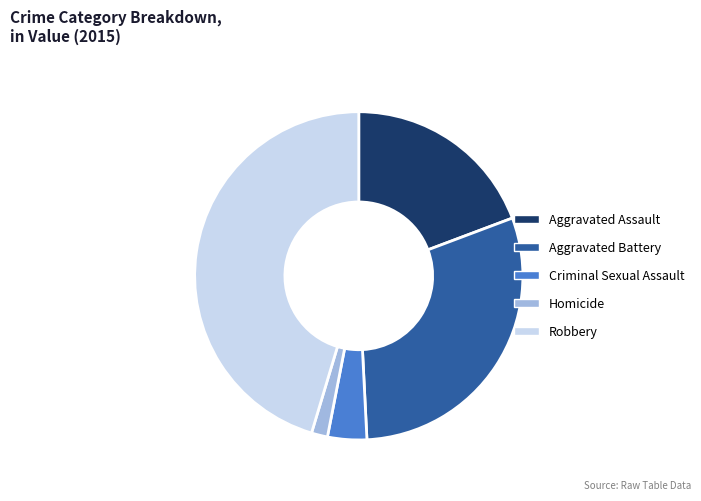

Which category has the biggest portion of the pie?

Robbery